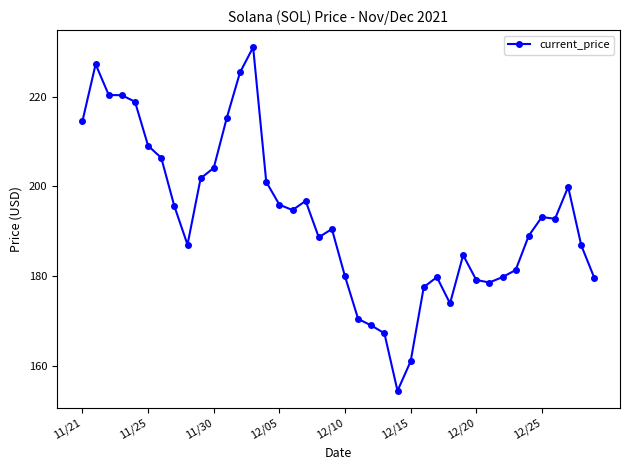

What is the value of the 18th point from the left?

196.7